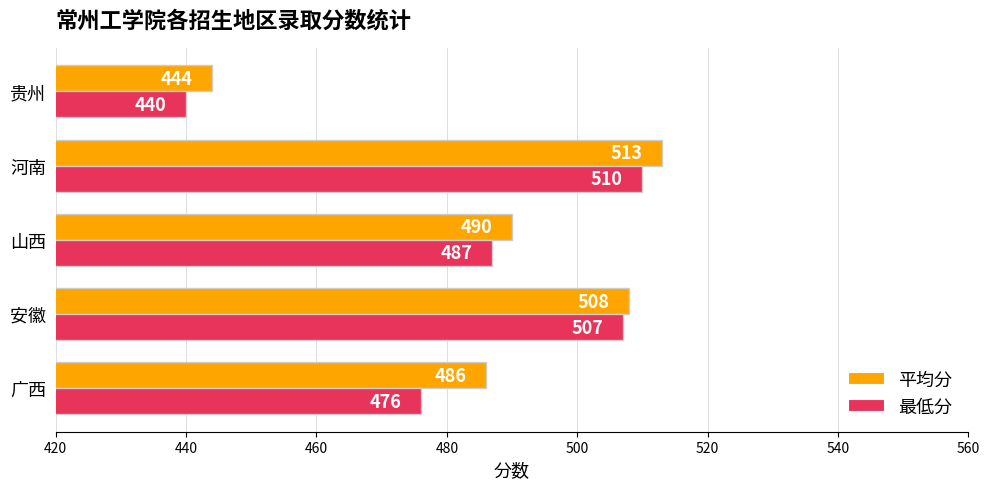

Which series has the largest range (max minus min)?

最低分